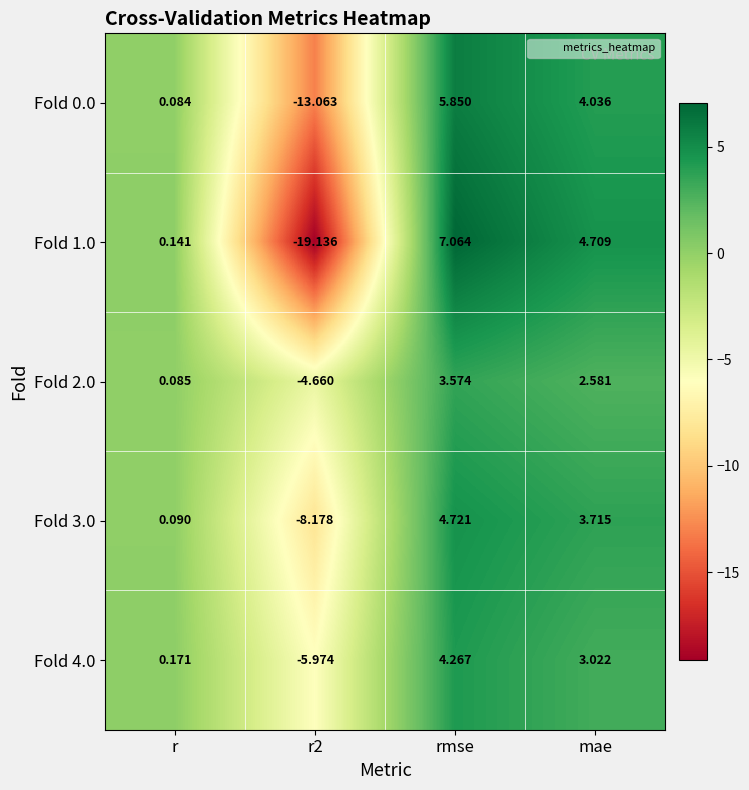

Rank the series by their maximum value, from lowest to highest.

Fold 2.0, Fold 4.0, Fold 3.0, Fold 0.0, Fold 1.0